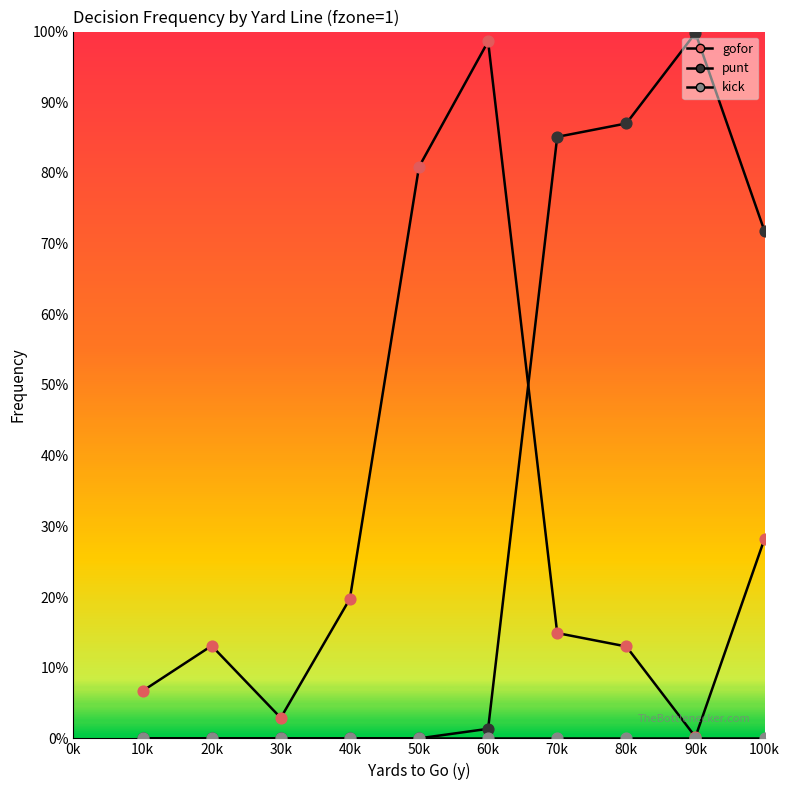

What is the total value across all series at 20k?

0.1